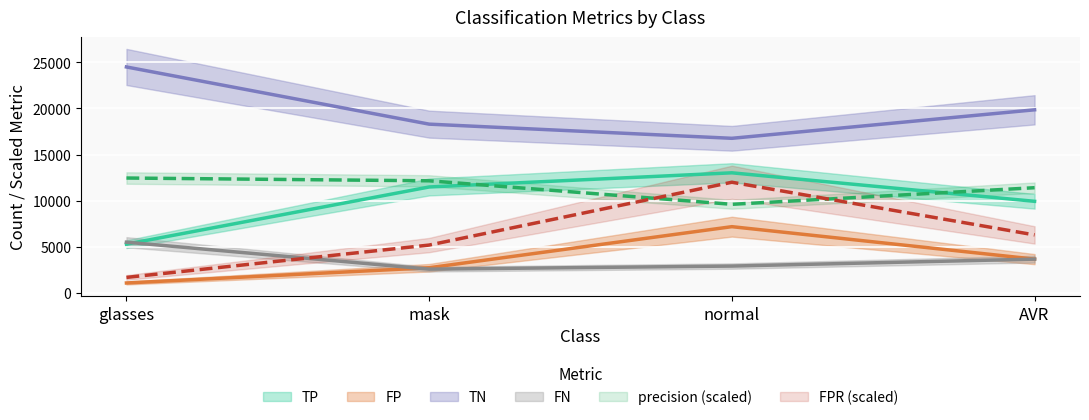

How many values in the precision series exceed 12150?

1